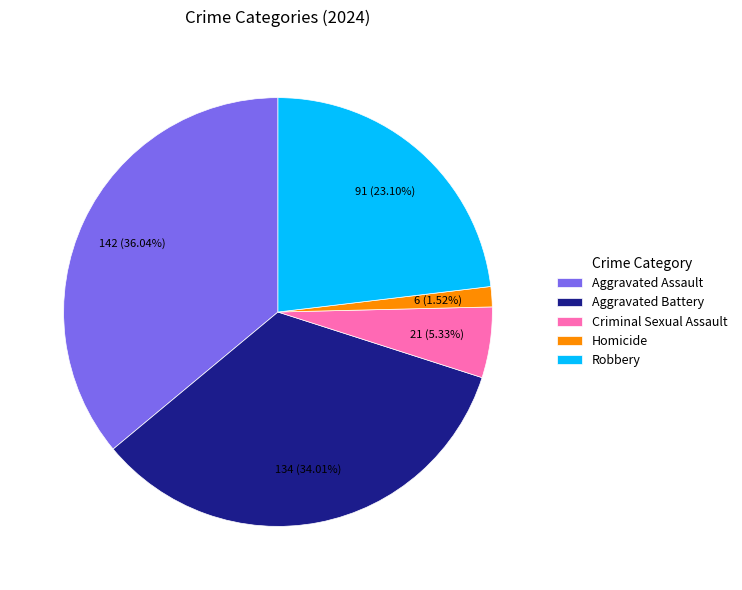

Do Aggravated Battery and Aggravated Assault together represent more than half of the pie?

Yes